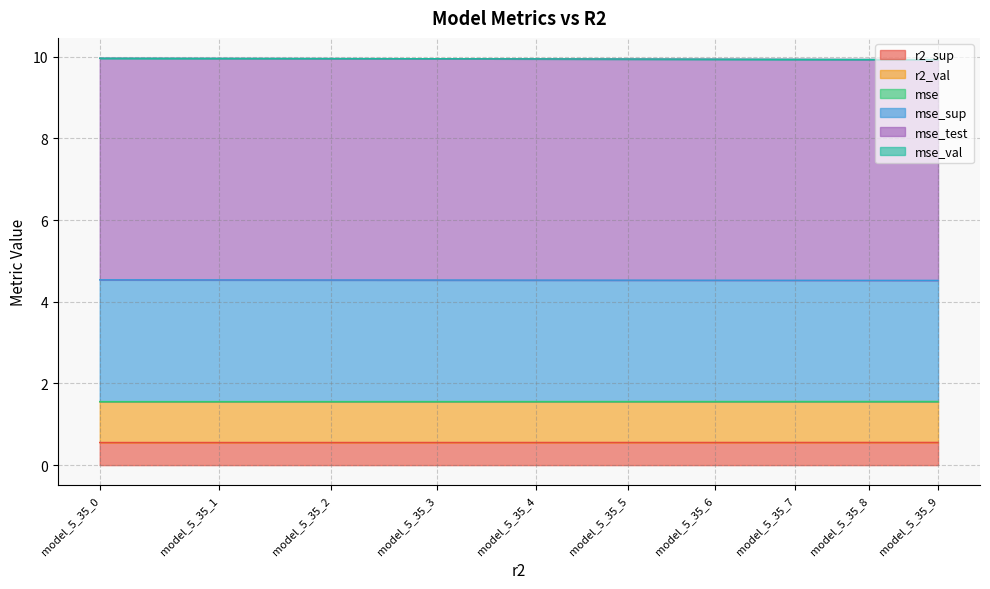

What is the highest value of the r2_sup series?

0.6